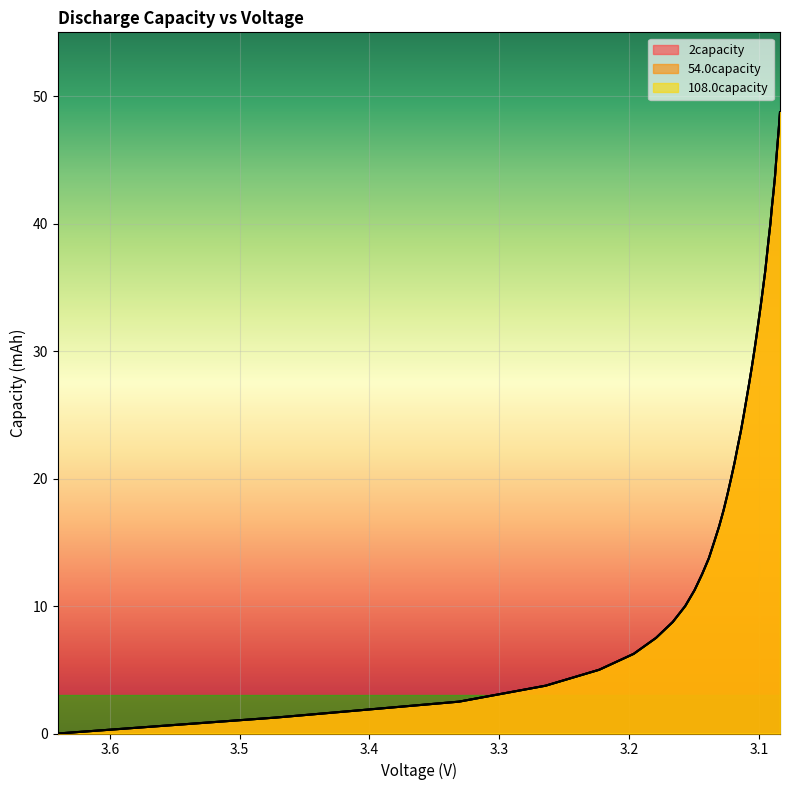

Is it true that 54.0capacity equals 0.6 at 3.1?

False